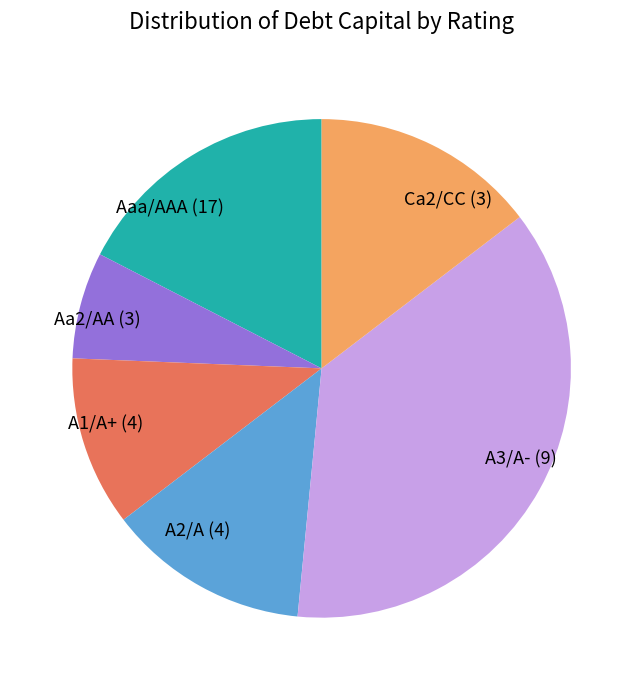

The Ca2/CC slice represents 15% of the pie. True or false?

True